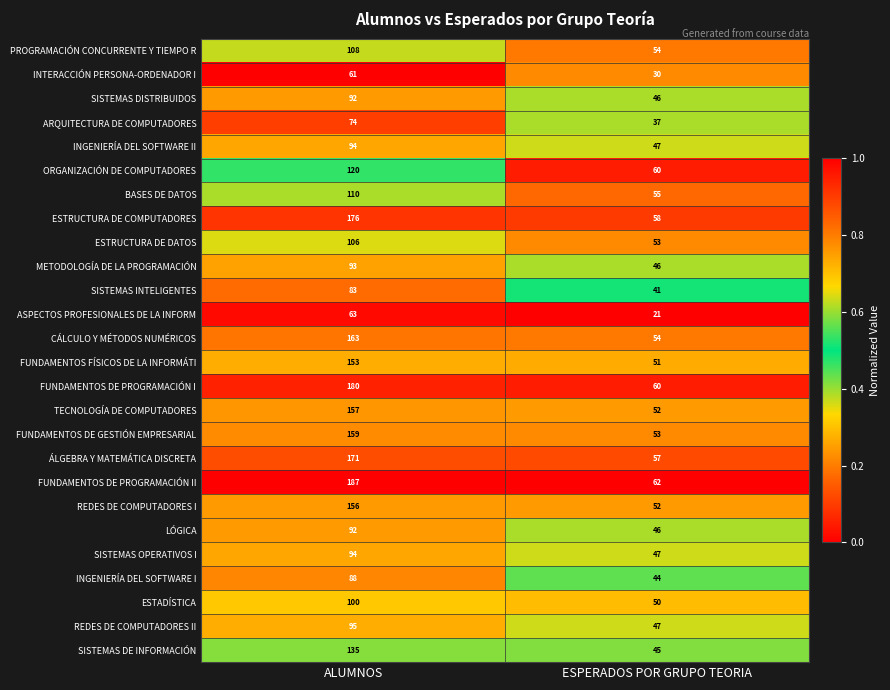

Which category has the highest value in the FUNDAMENTOS DE GESTIÓN EMPRESARIAL series?

ALUMNOS